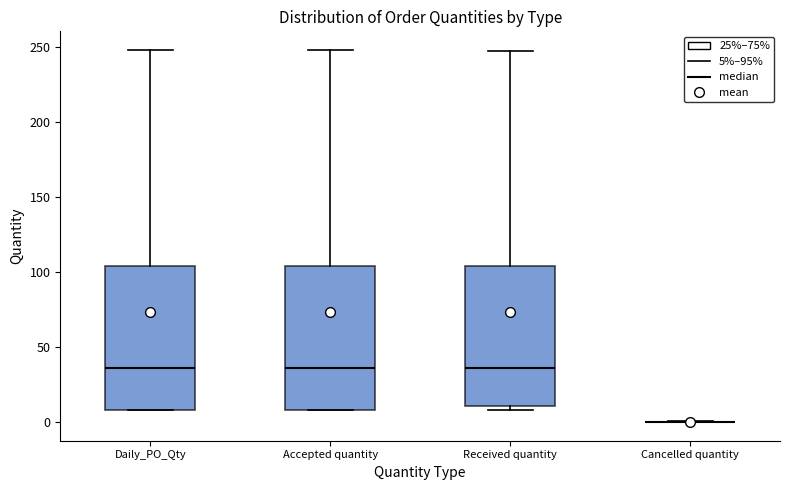

Reading left to right, read every box against the y-axis: the position of its median line, the range the box covers, and the ends of its whiskers. The values are not printed on the chart, so give them approximately, as read against the axis.

Daily_PO_Qty: median 35, box 10 to 105, whiskers 10 to 250
Accepted quantity: median 35, box 10 to 105, whiskers 10 to 250
Received quantity: median 35, box 10 to 105, whiskers 10 (just below the box's lower edge) to 245
Cancelled quantity: box collapsed to a line at 0, whiskers 0 to 0